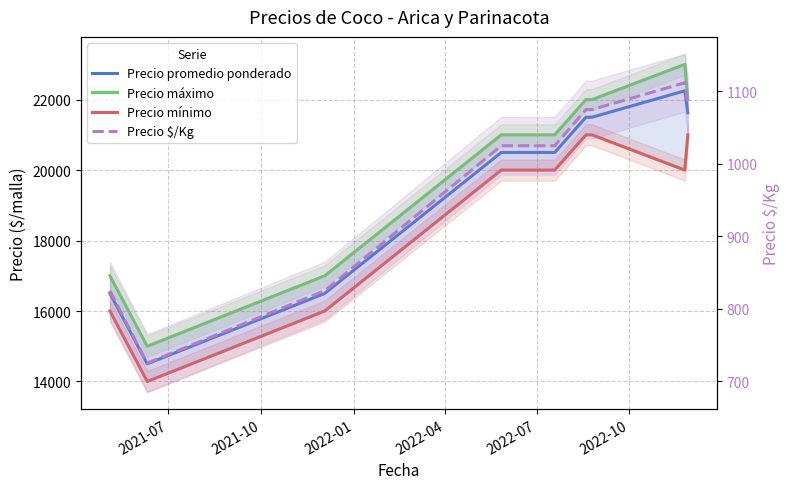

What is the sum of the Precio máximo values at 2021-10 and 2022-04?

36000